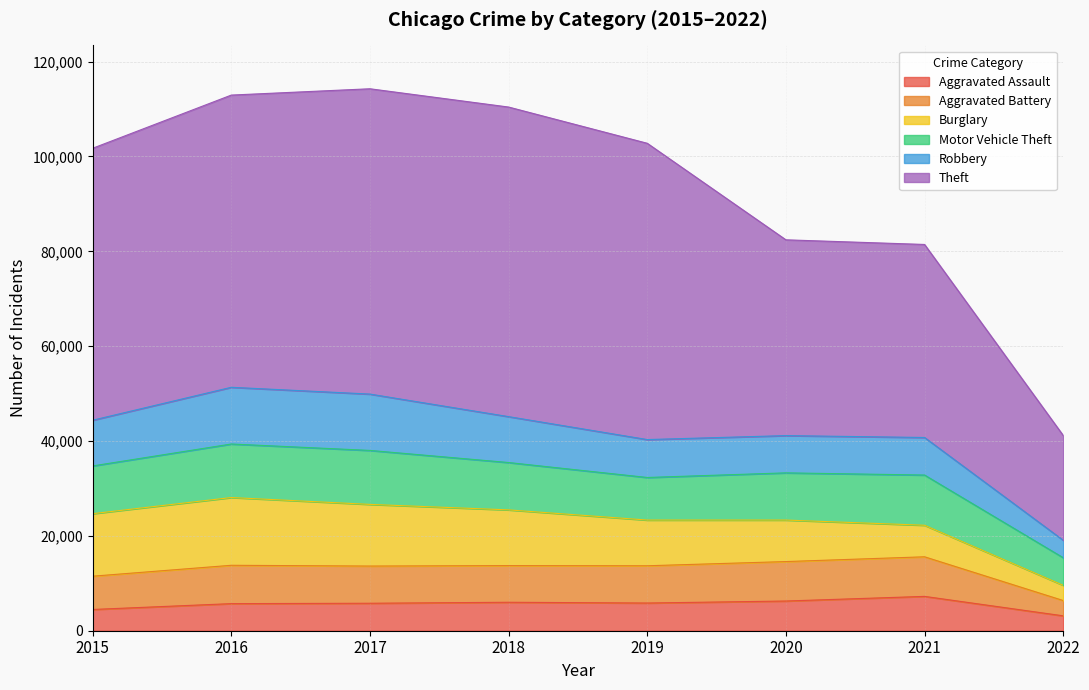

What is the value of the Robbery point at the 8th from the left?

3680